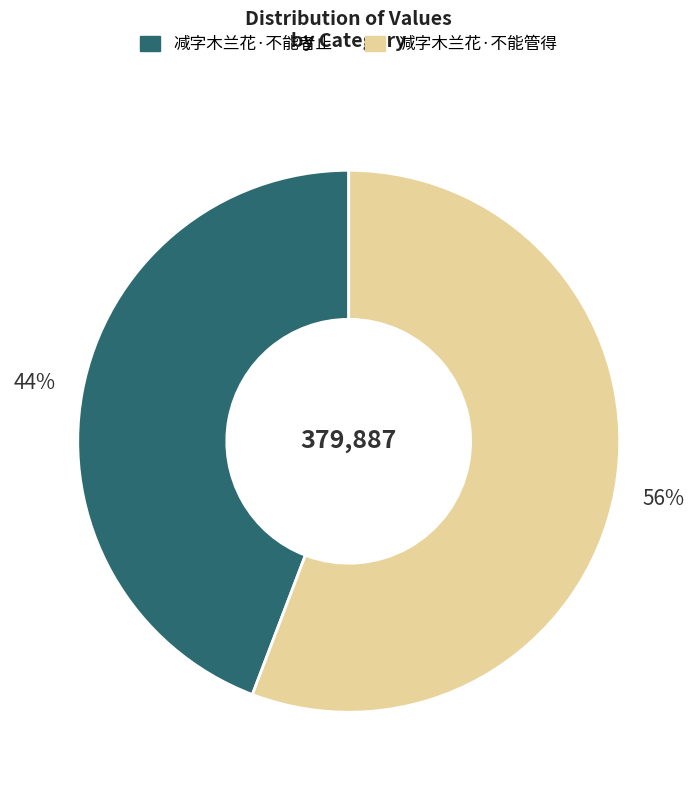

How many segments does this pie chart have?

2